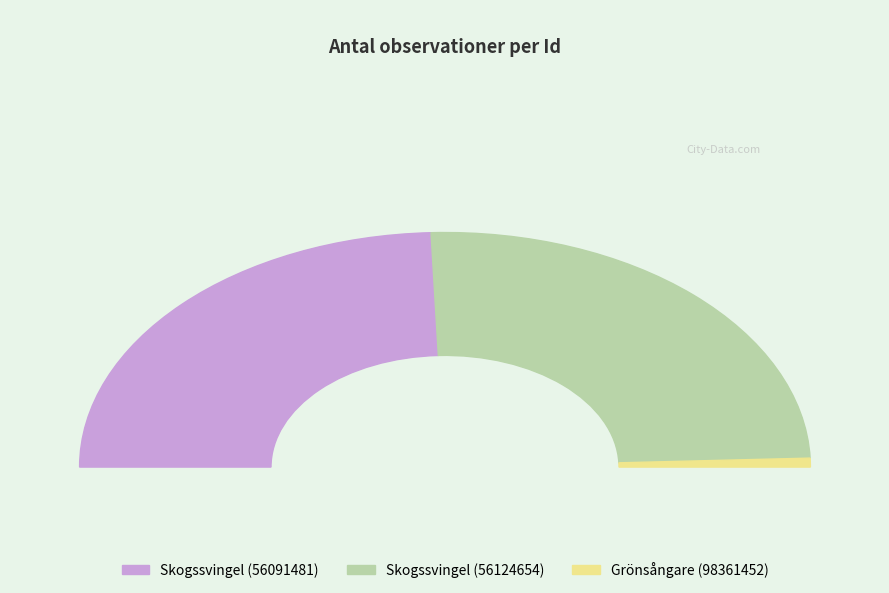

To the nearest percent, what portion does Grönsångare (98361452) represent?

1%